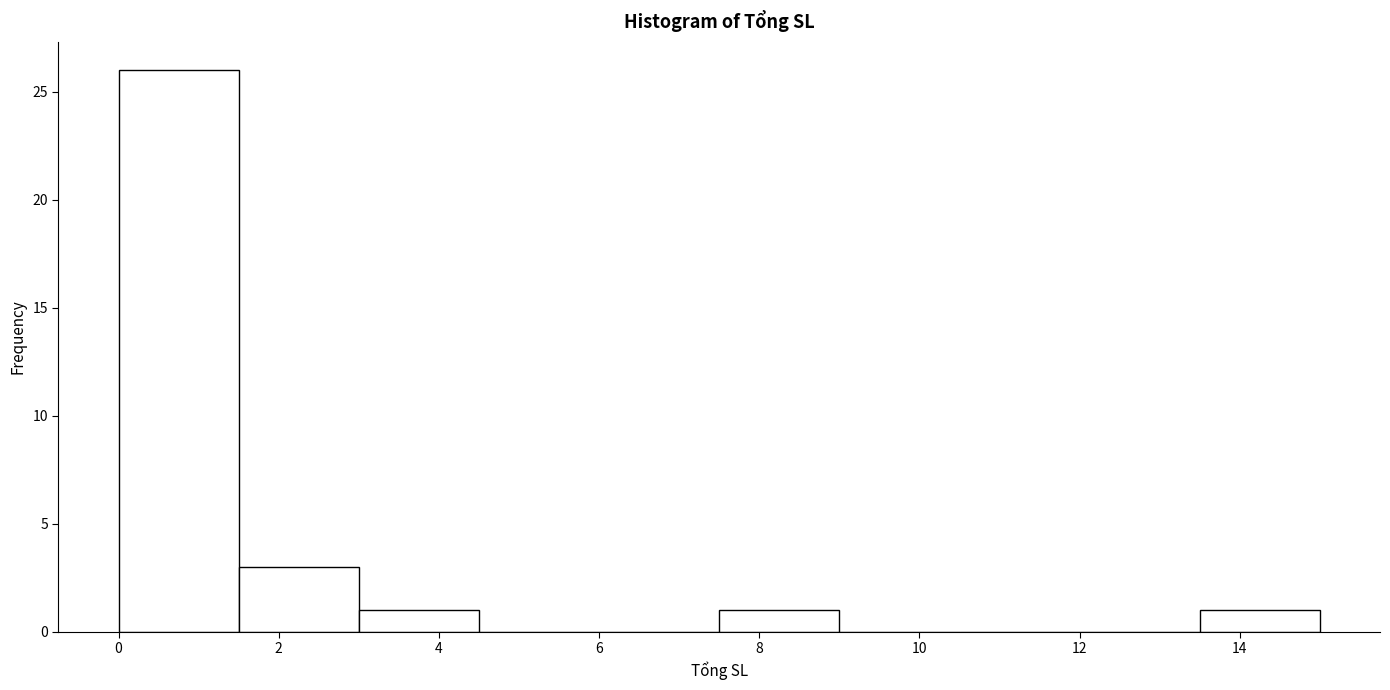

What is the height of the bar covering 0.0 to 1.5 on the x-axis? Neither the bar edges nor the heights are printed on the chart, so give them approximately, as read against the axes.

26